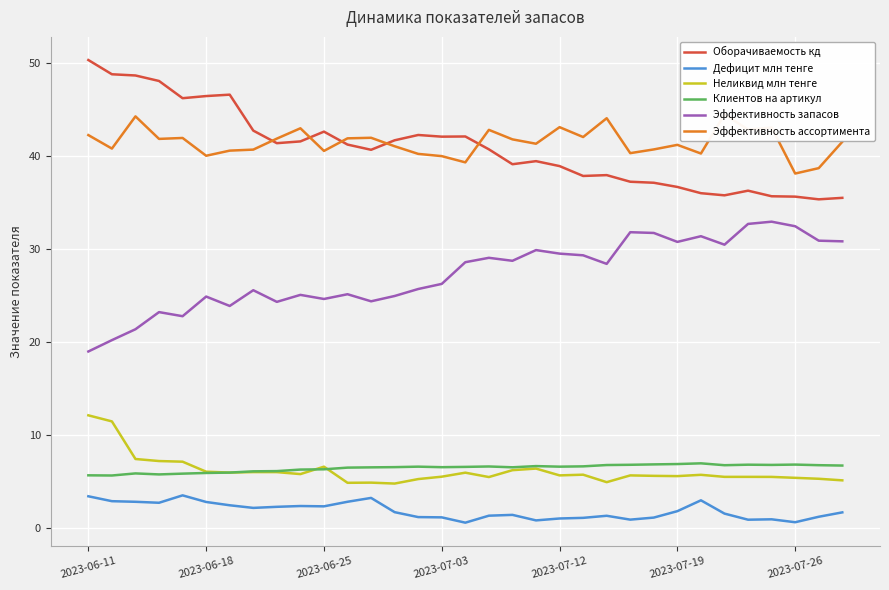

The value of Клиентов на артикул at 18 is 6.5. True or false?

True